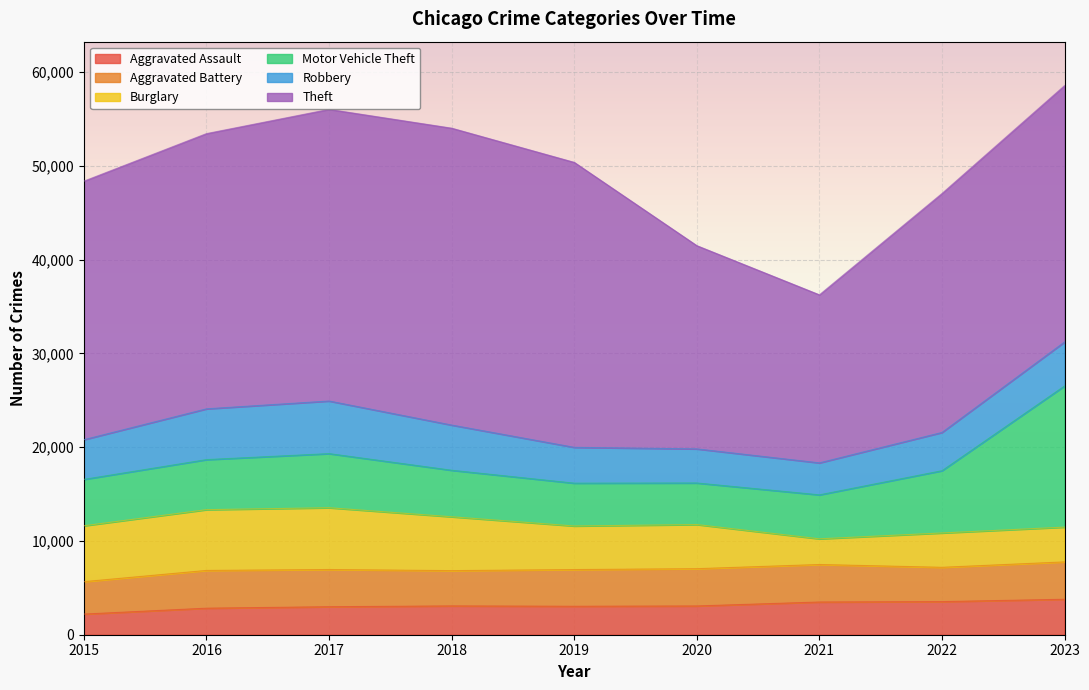

At which category does Motor Vehicle Theft reach its first local peak?

2017